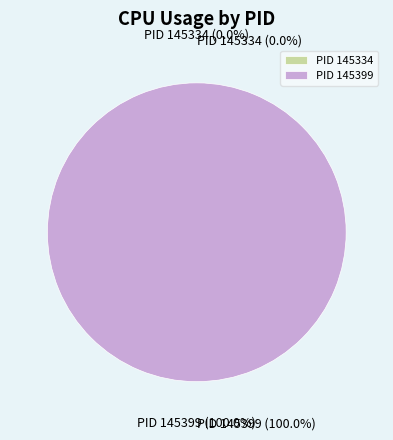

To the nearest percent, what is the difference between the largest and smallest slice percentages?

100%